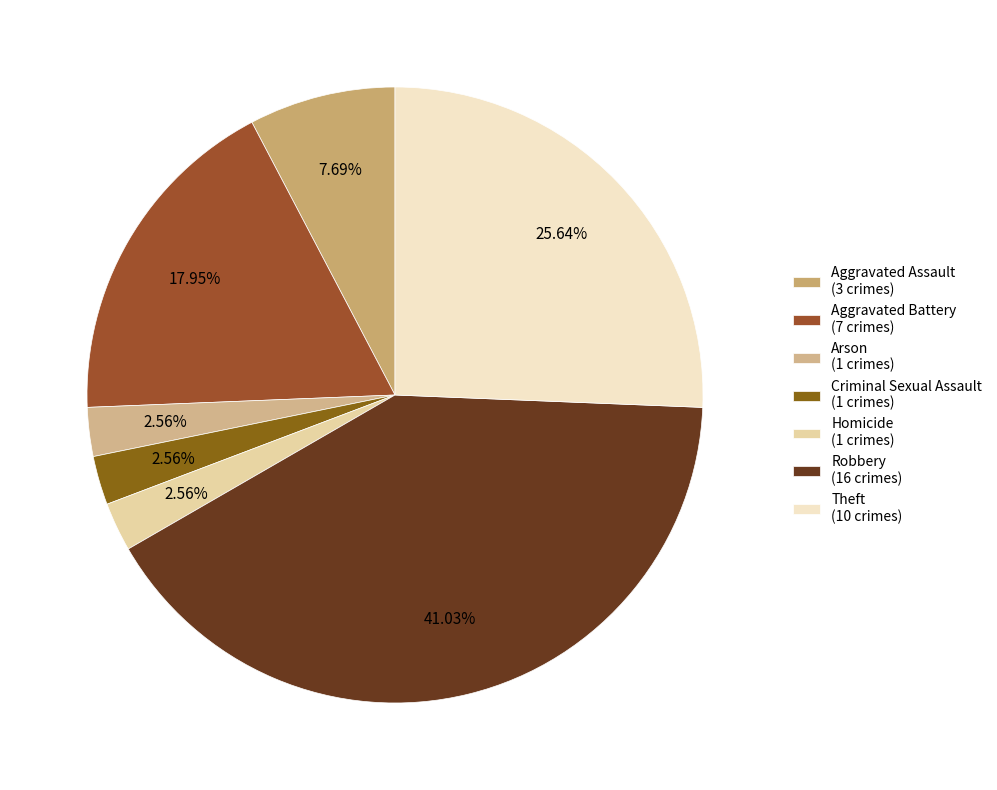

Does any single category account for the majority?

No